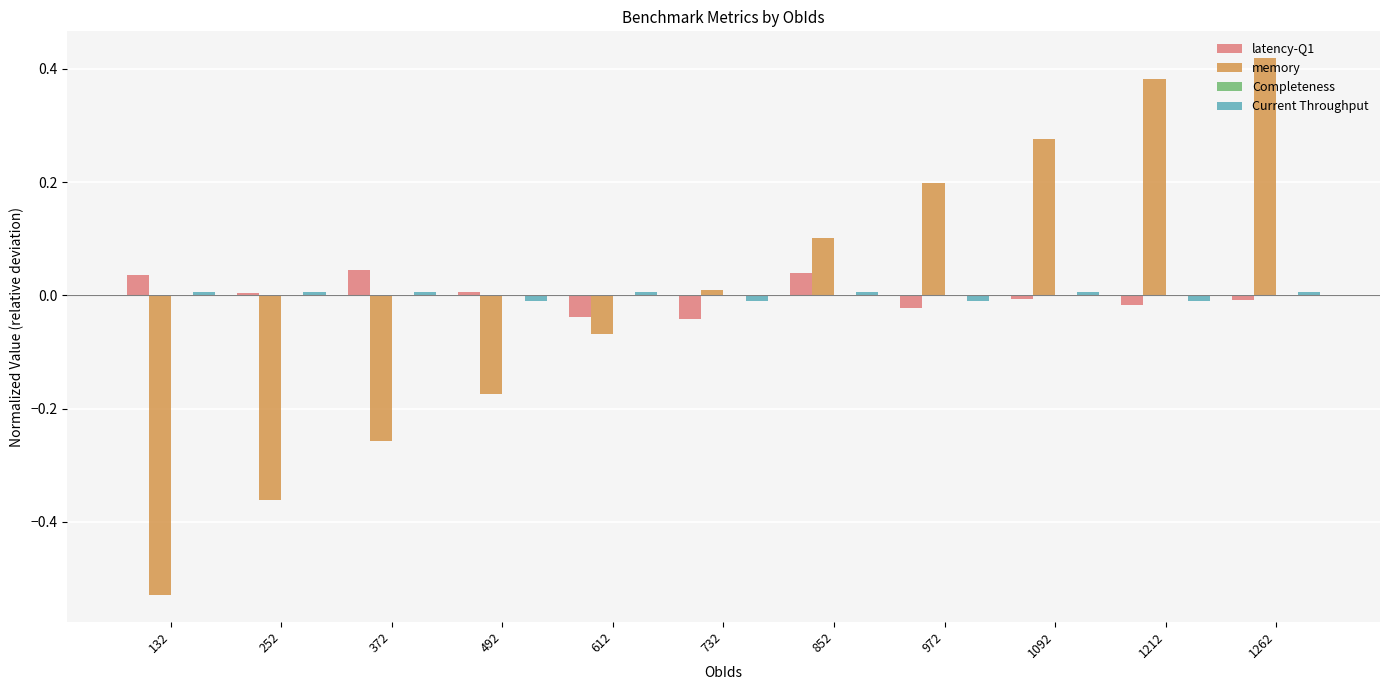

Between 852 and 1092, which series saw the biggest shift?

memory